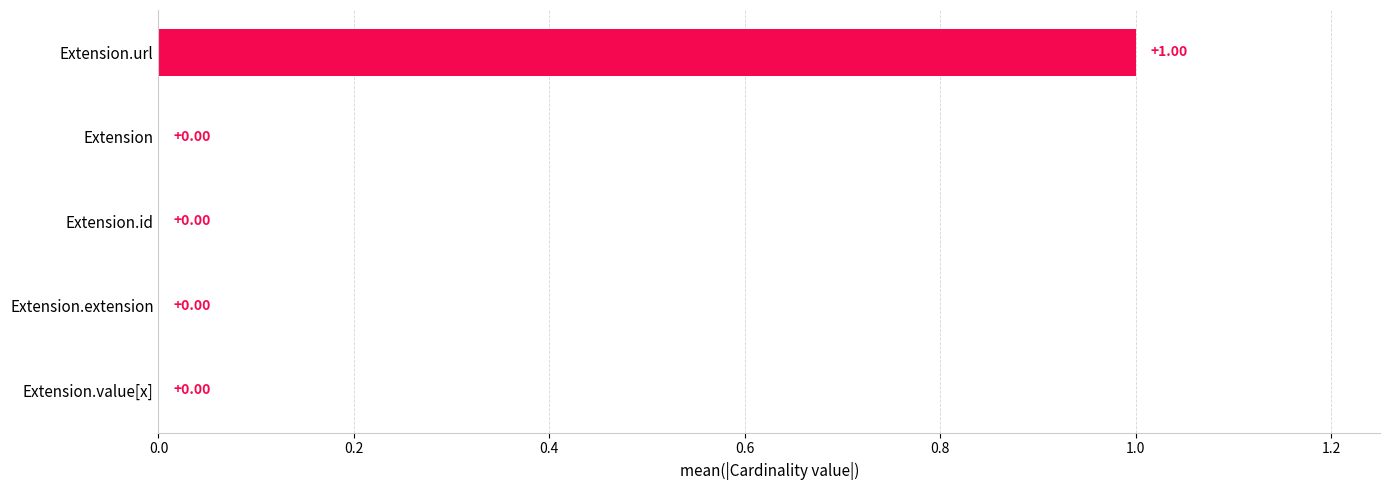

What is the greatest value displayed?

1